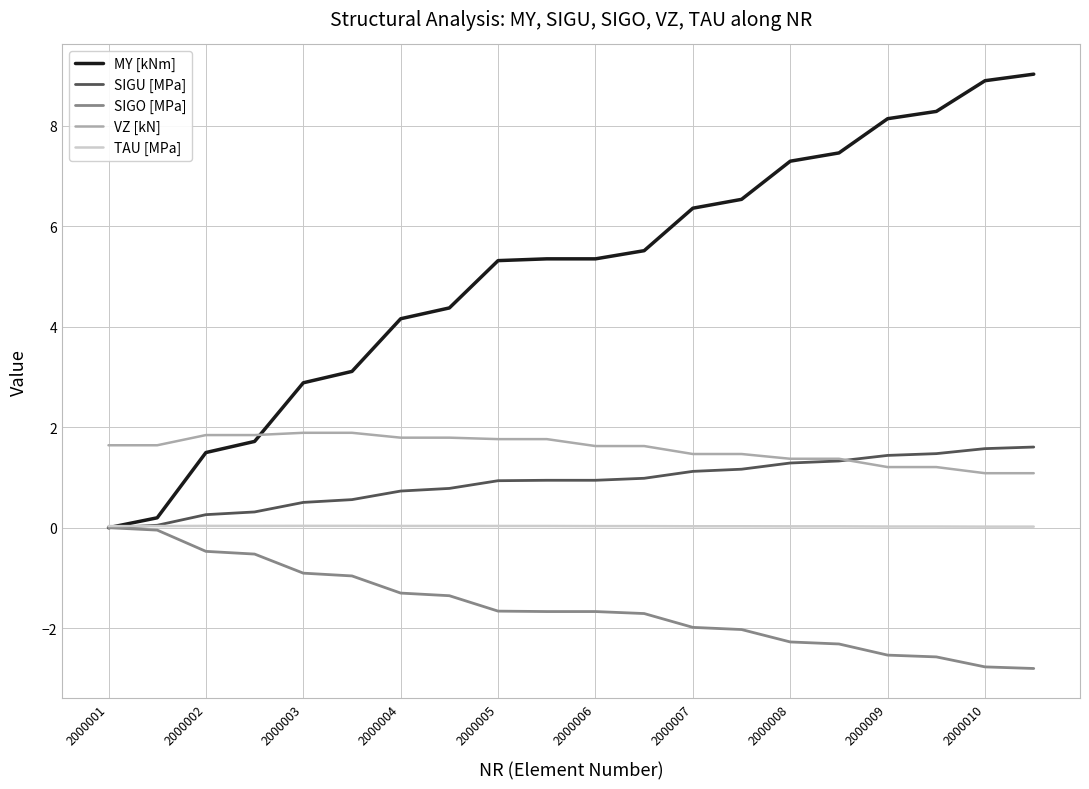

Which series has the largest total across all categories?

MY [kNm]